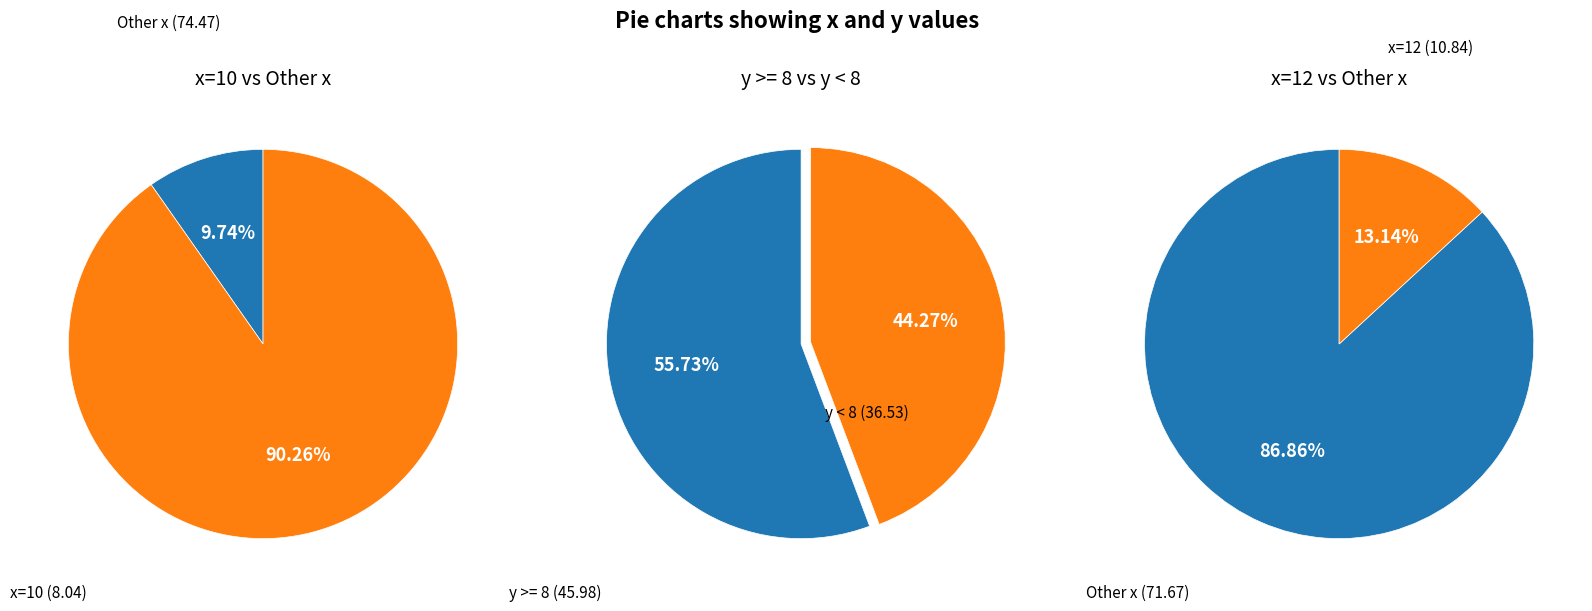

To the nearest percent, what percentage of the pie is 12?

13%